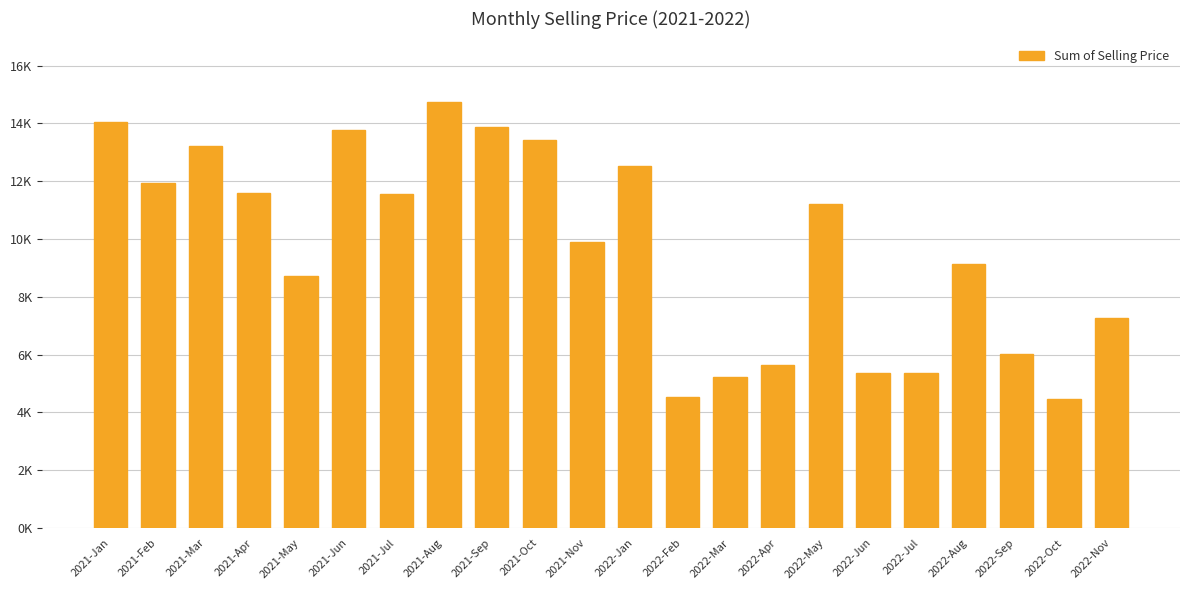

The chart shows a value of 11605.6 at 2021-Apr. True or false?

True